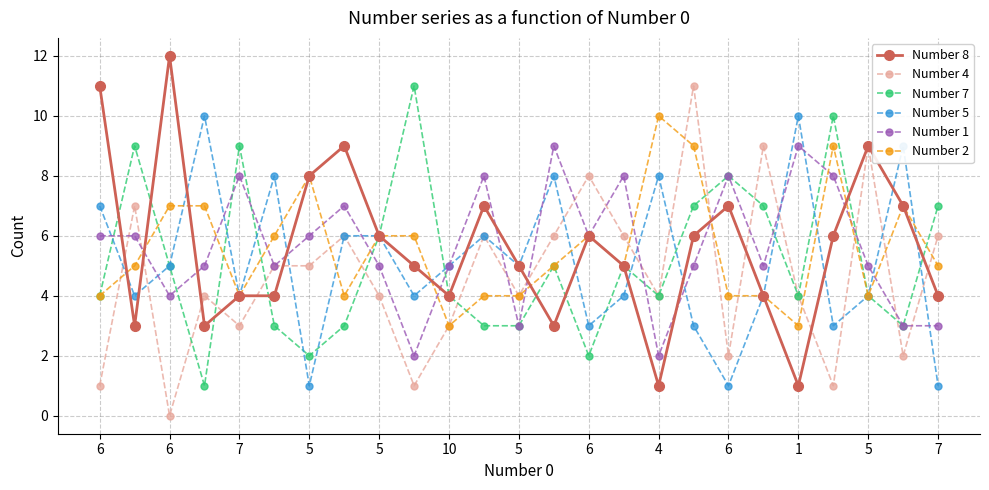

True or false: Number 2 has more than 0 points higher than both neighbors.

True